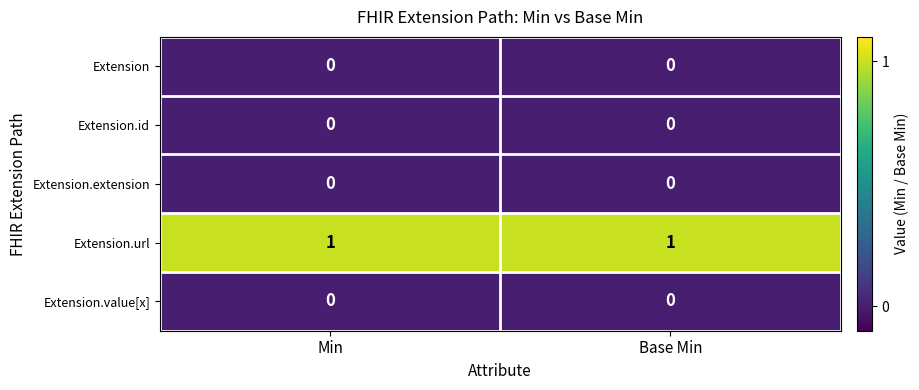

True or false: Extension.url has a value of 1 at Min.

True